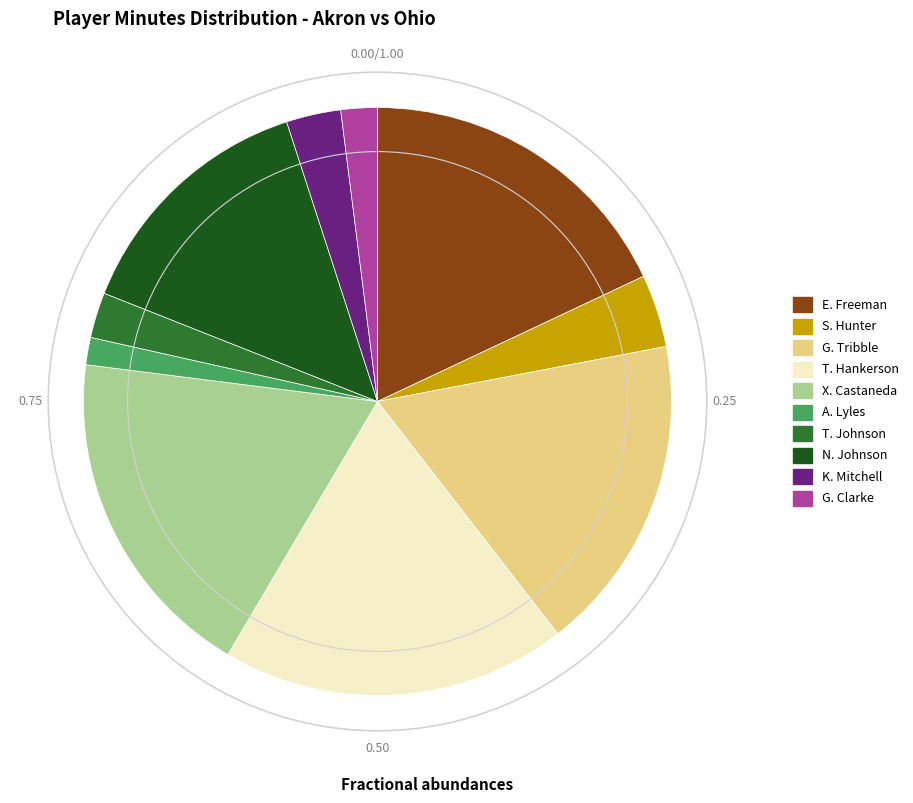

Combined, do X. Castaneda and T. Johnson account for over 50%?

No